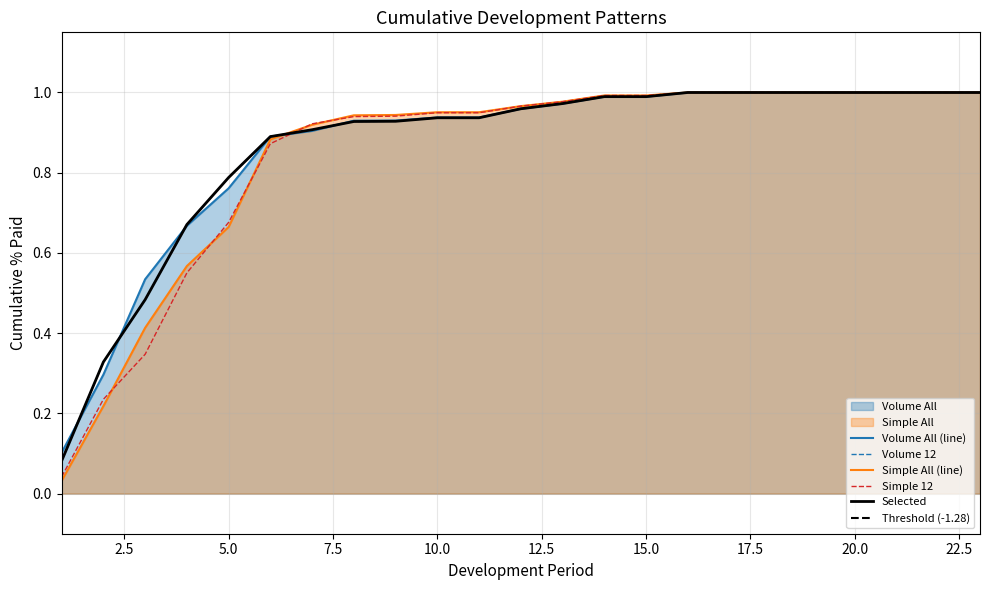

Rank the categories by Volume All value from highest to lowest.

16, 17, 18, 19, 20, 21, 22, 23, 14, 15, 13, 12, 10, 11, 9, 8, 7, 6, 5, 4, 3, 2, 1